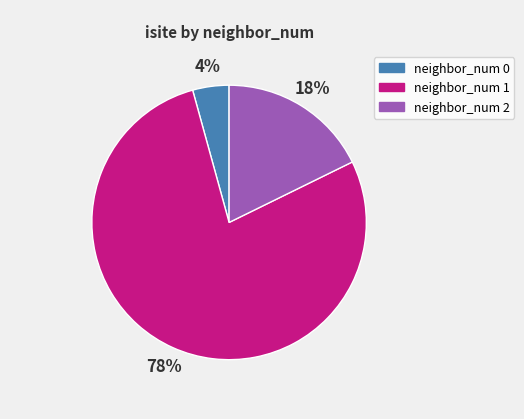

To the nearest percent, what is the average slice percentage?

33%